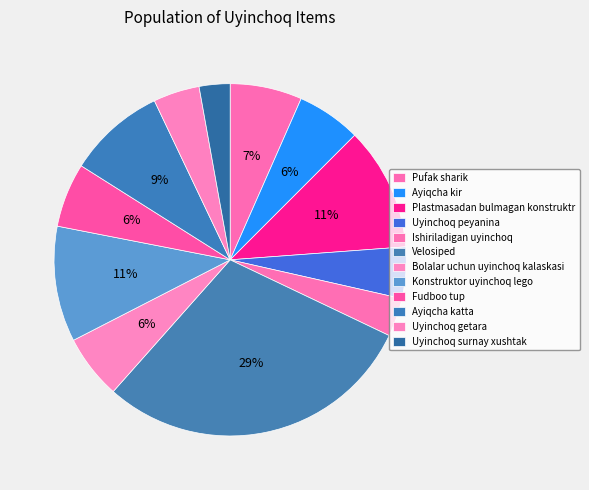

Count the number of slices in the pie.

12